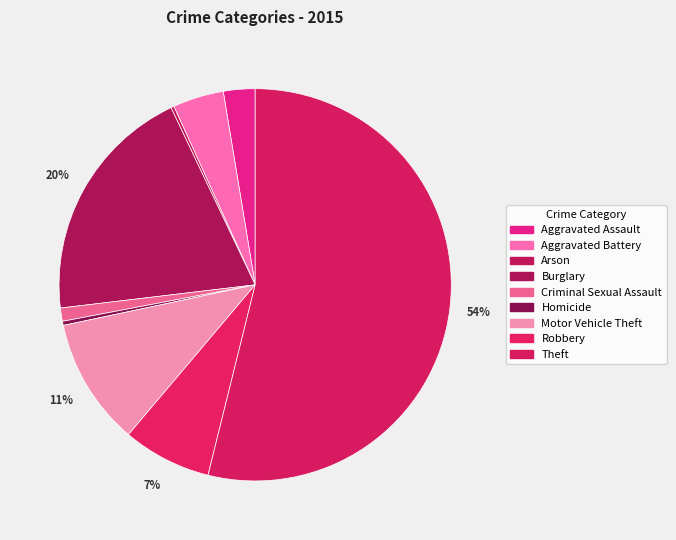

Count the number of slices in the pie.

9